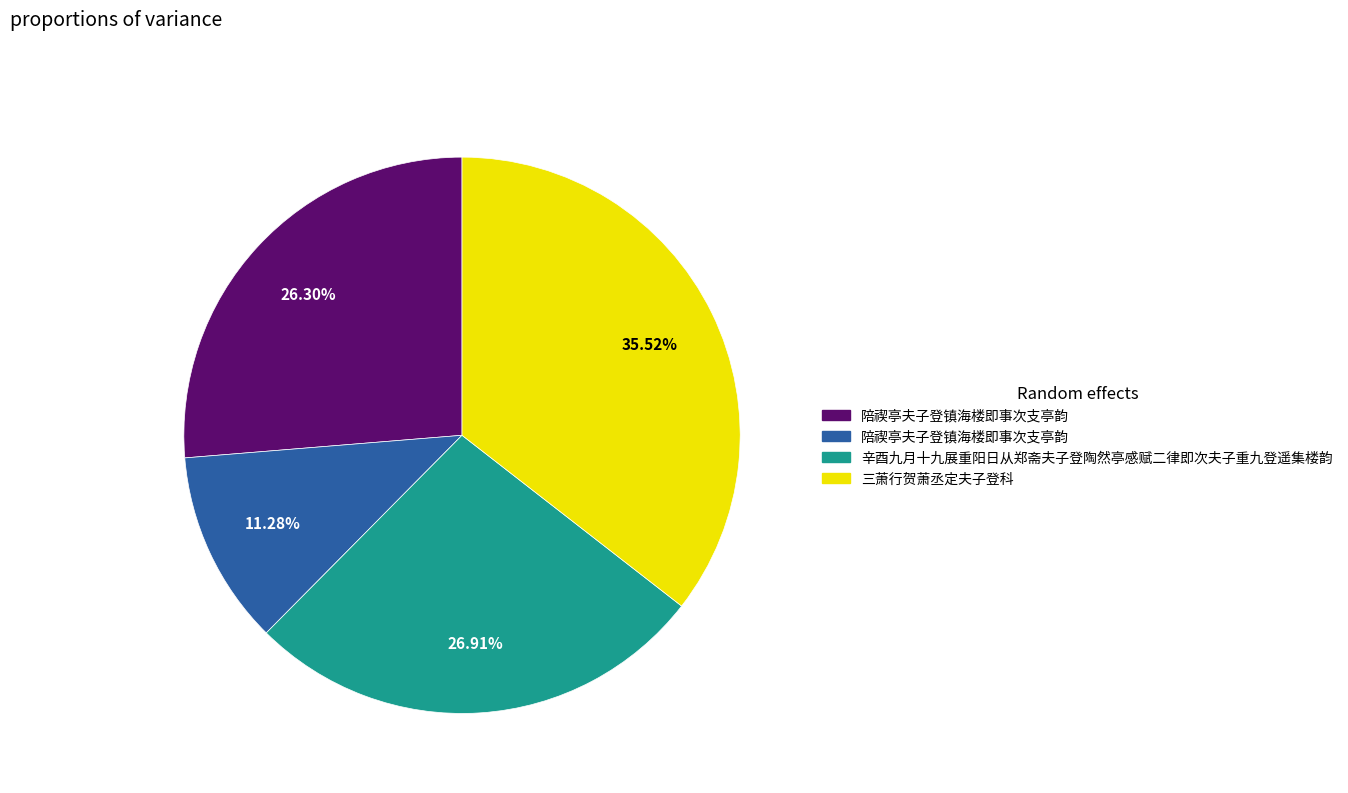

Is there any slice that represents more than half of the pie?

No